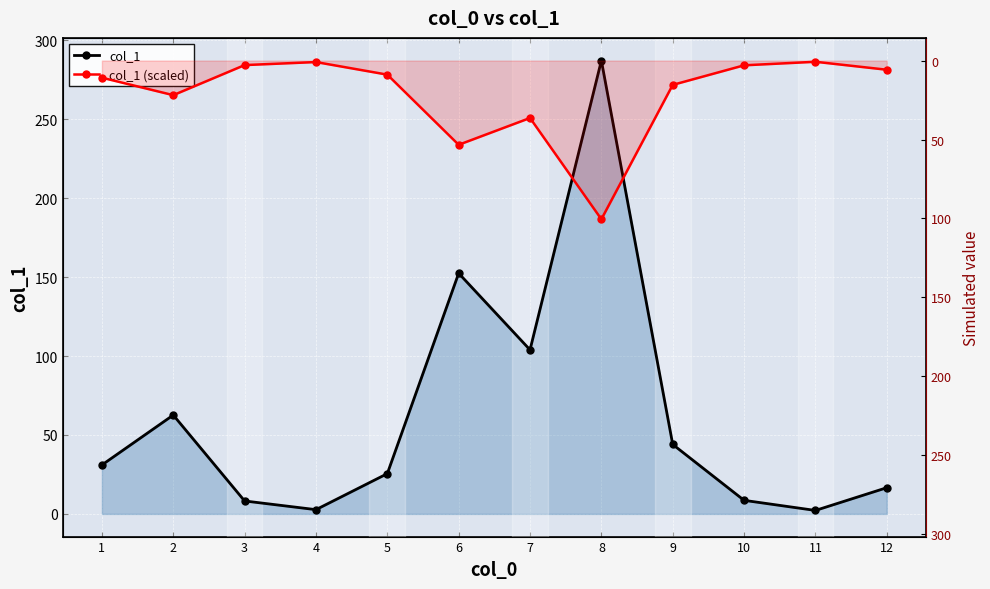

In col_1 (scaled), how many points are lower than both neighbors (excluding endpoints)?

3